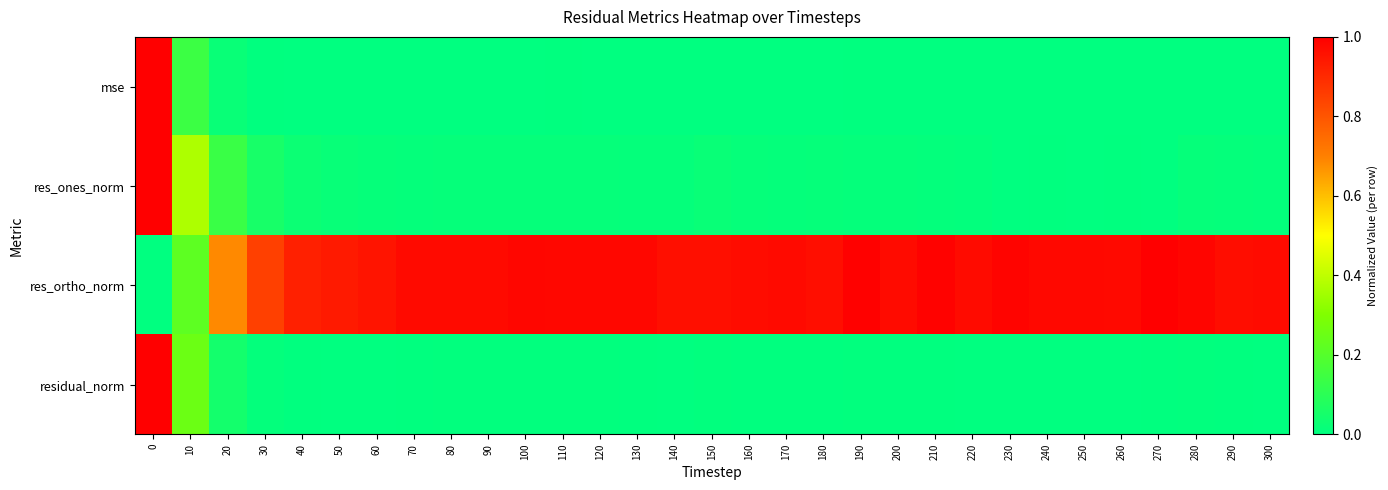

At how many categories does at least one series exceed 0?

31